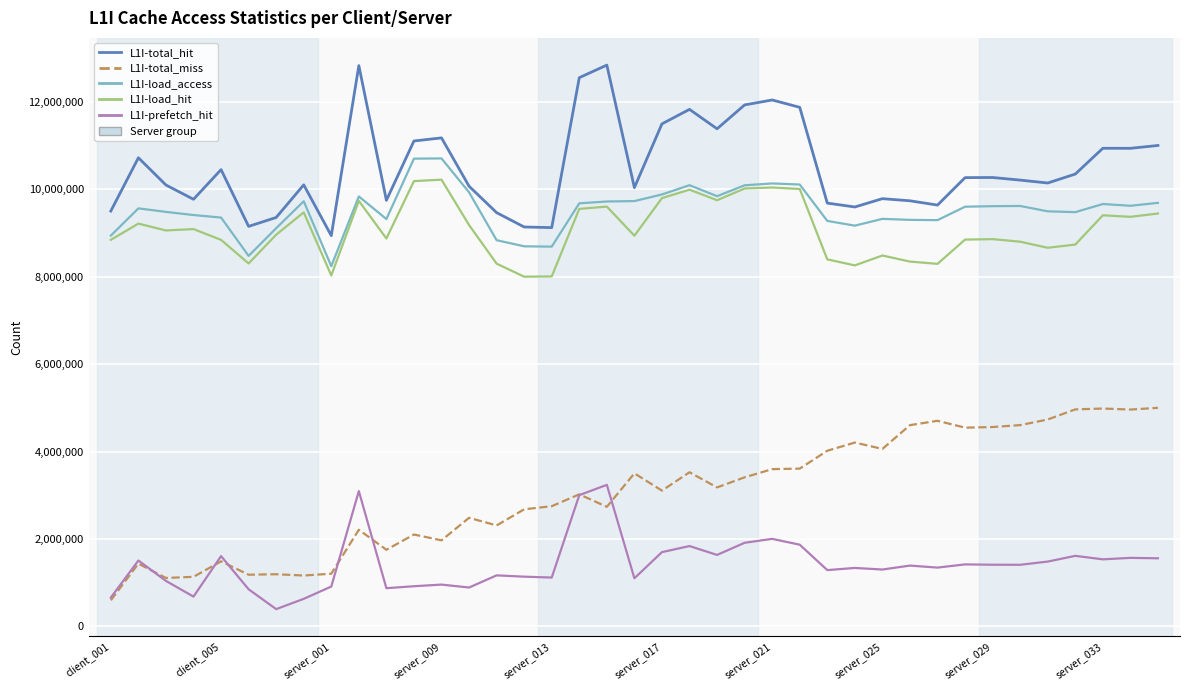

What is the maximum value for L1I-load_hit?

10222796